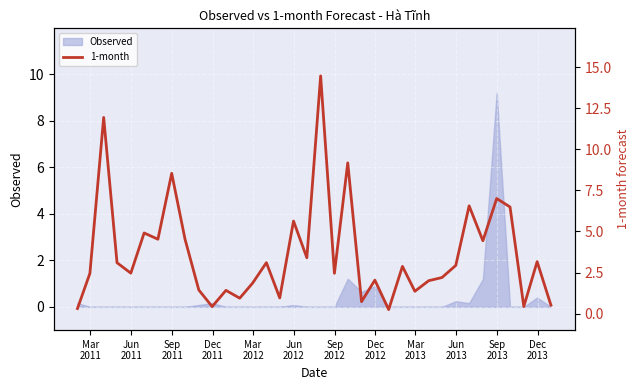

Where is the first local minimum?

Mar
2012